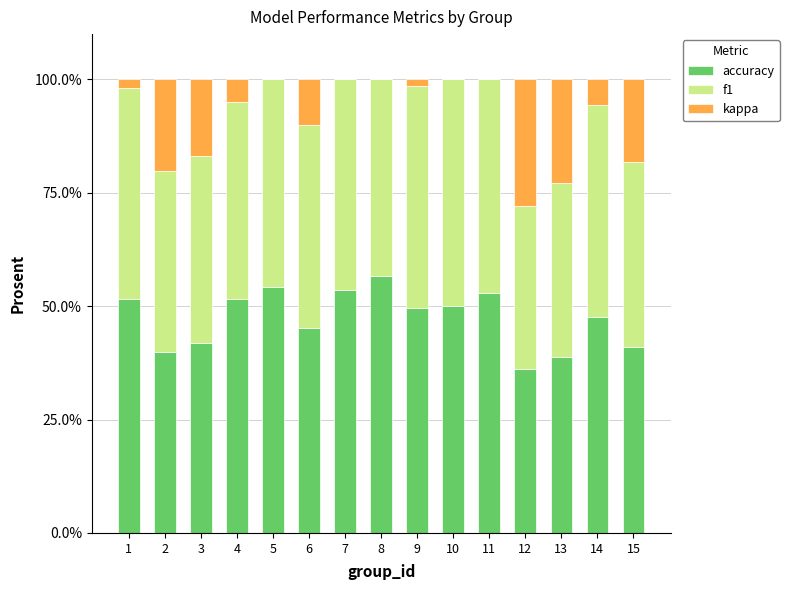

True or false: accuracy has a value of 40.9 at 15.

True